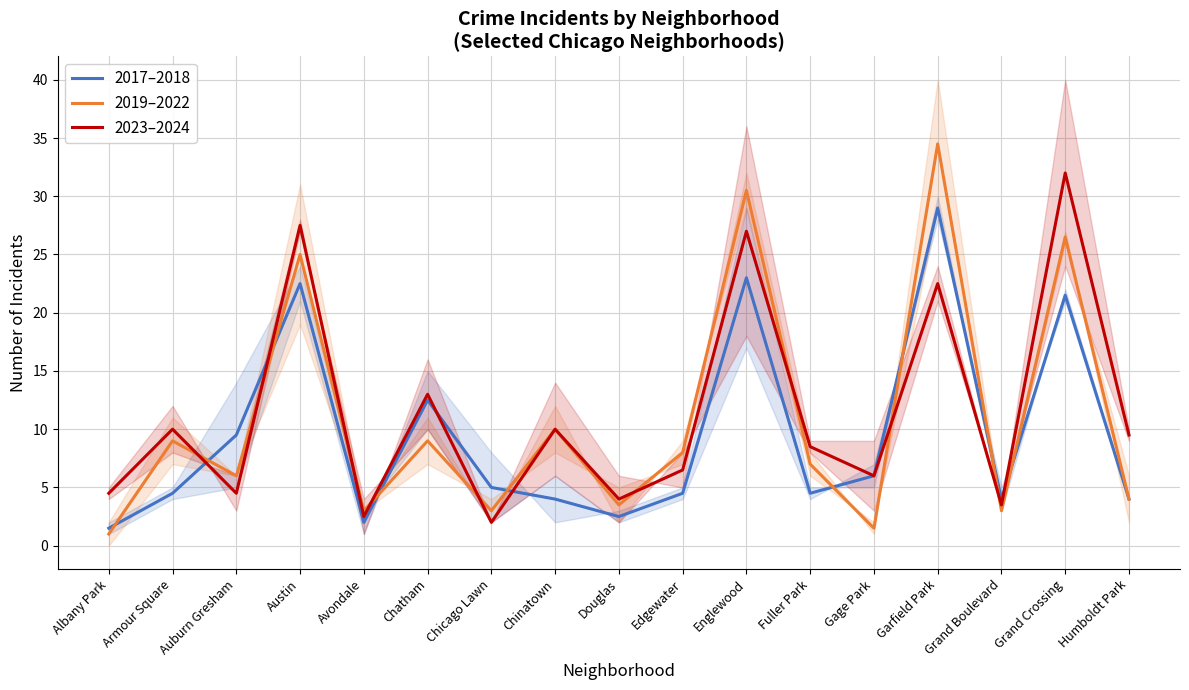

True or false: 2023–2024 and 2019–2022 intersect in this chart.

True